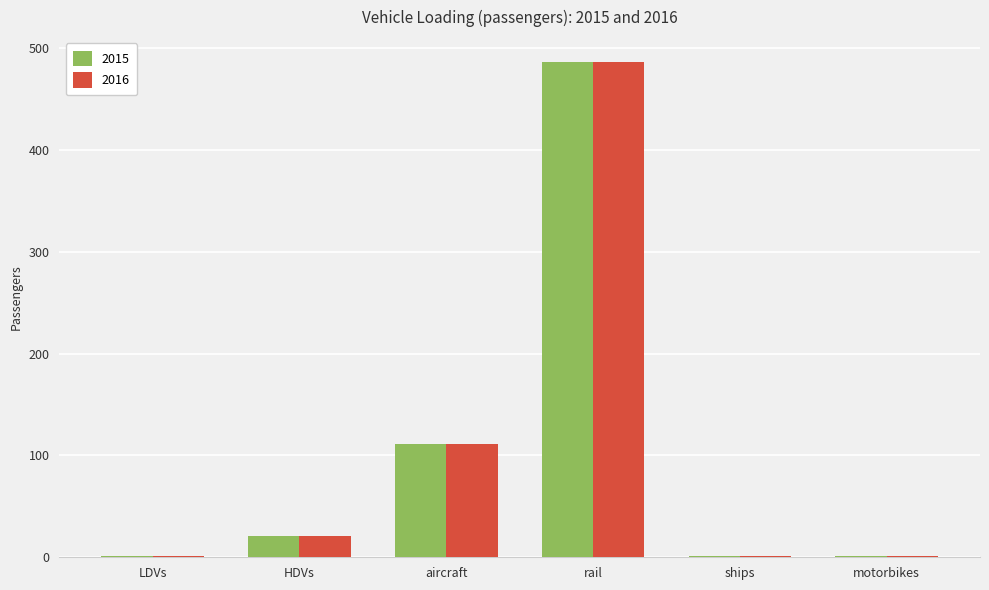

What is the sum of the 2015 values at HDVs and aircraft?

132.6